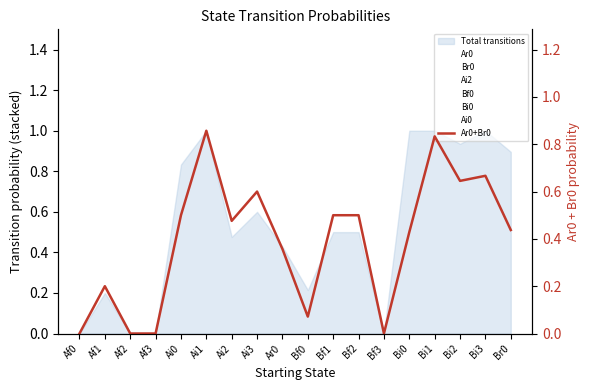

Which series has the largest total across all categories?

Ar0